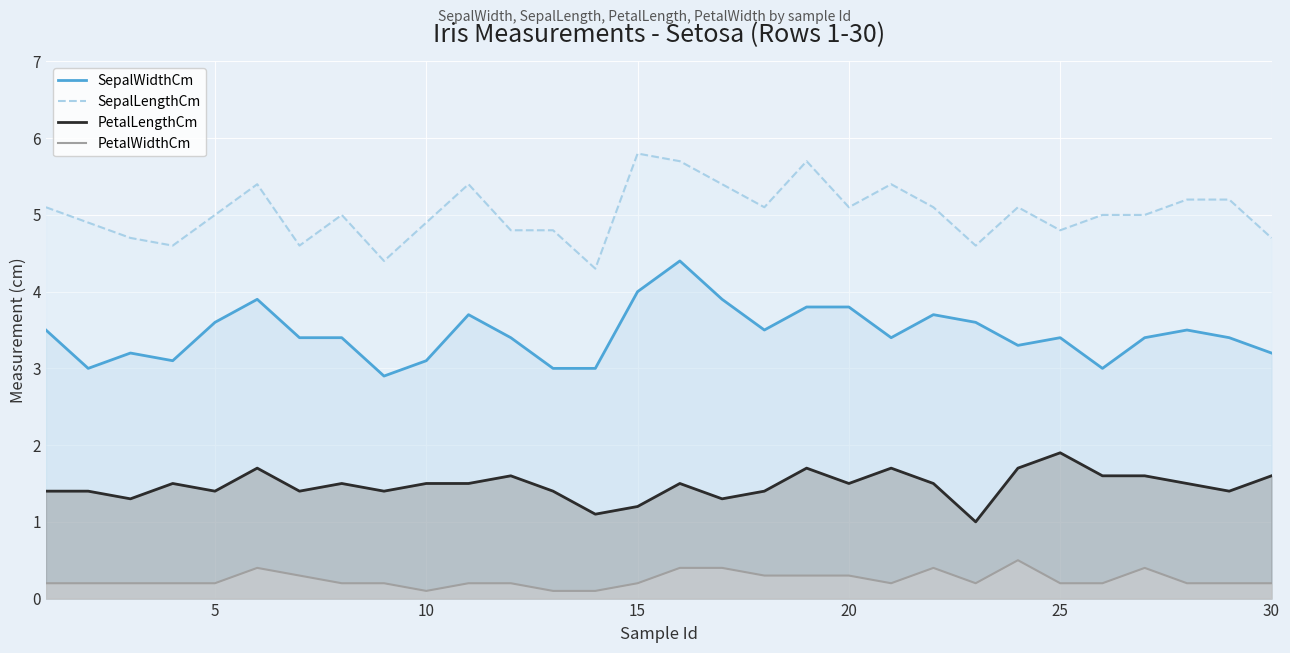

What is the difference between the maximum and minimum values in the PetalWidthCm series?

0.4